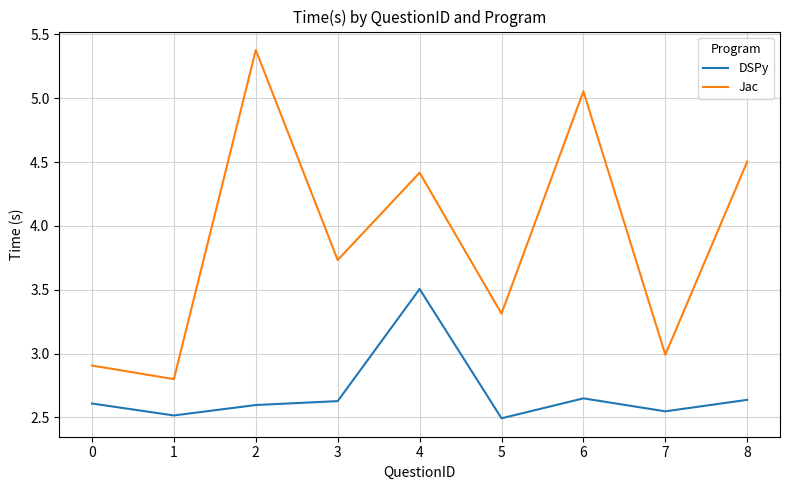

What is the maximum value shown in the chart?

5.4